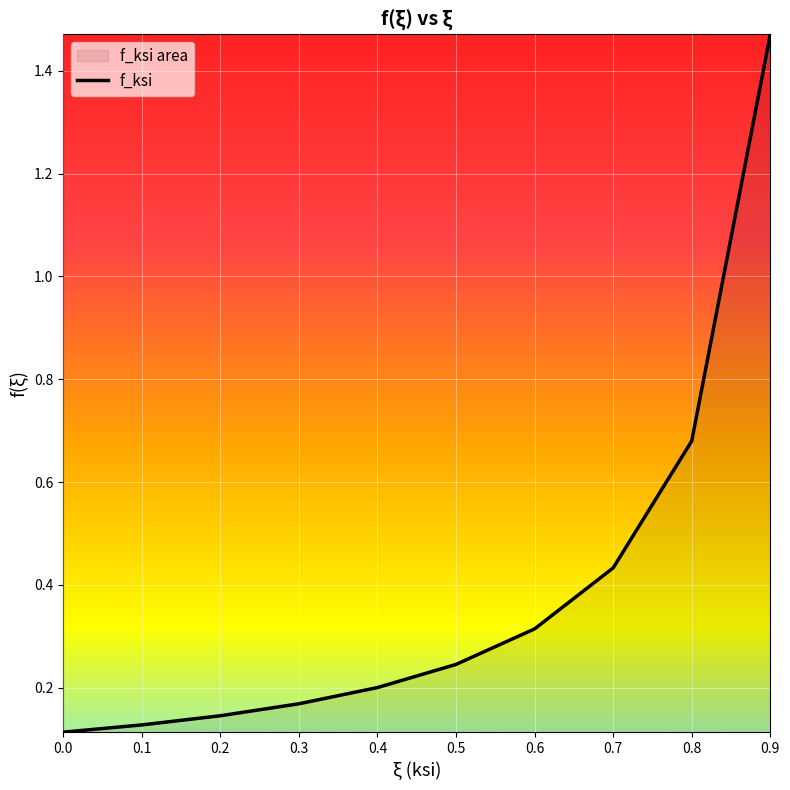

What is the difference between the maximum and second lowest values?

1.3